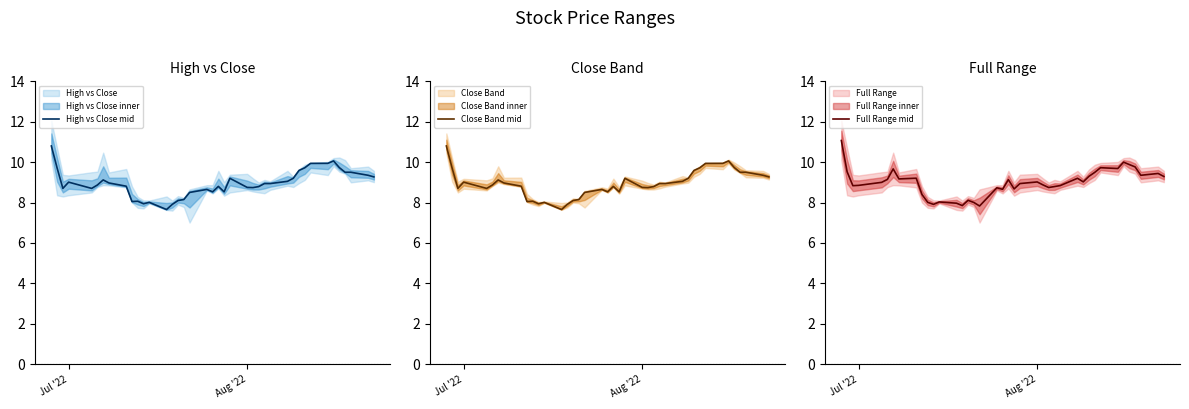

What is the highest value of the High vs Close mid series?

10.8